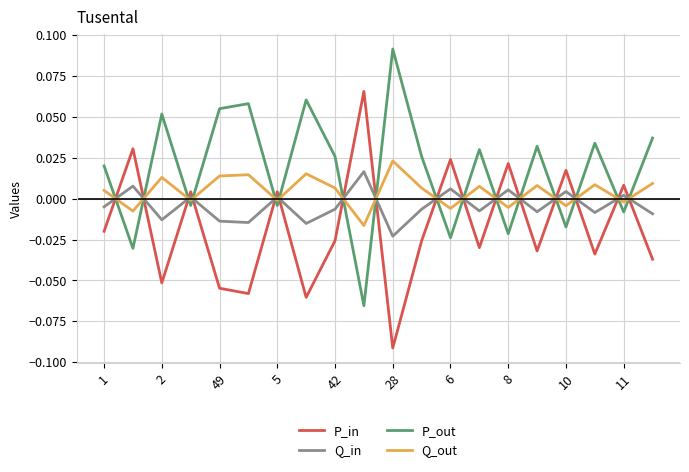

True or false: P_out and Q_in intersect in this chart.

True